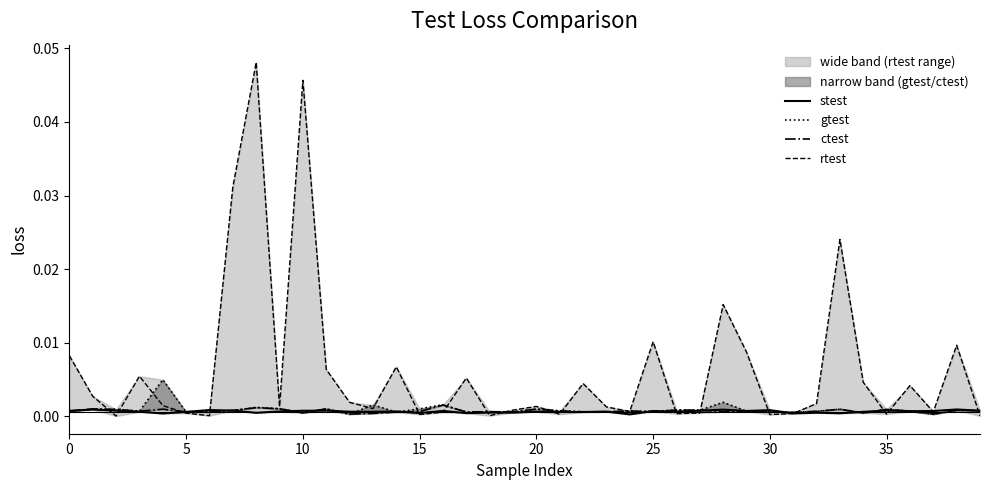

True or false: stest and ctest intersect in this chart.

True